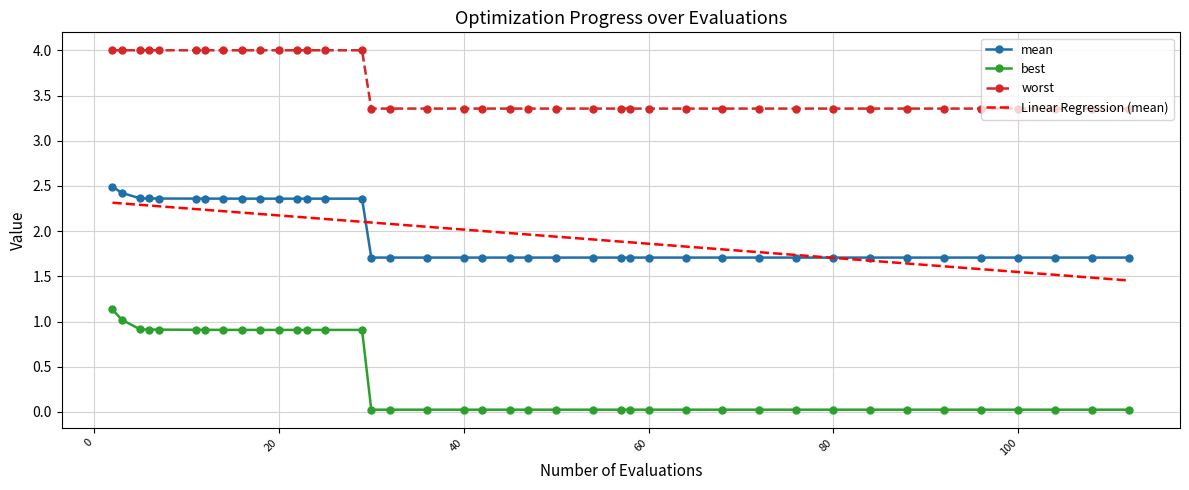

True or false: worst and Linear Regression (mean) cross at least once.

False